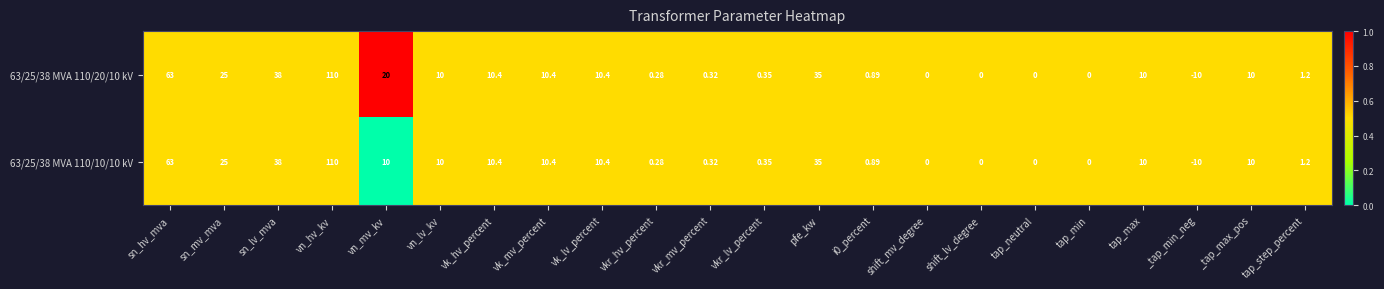

At which category does the chart reach its peak across all series?

vn_hv_kv